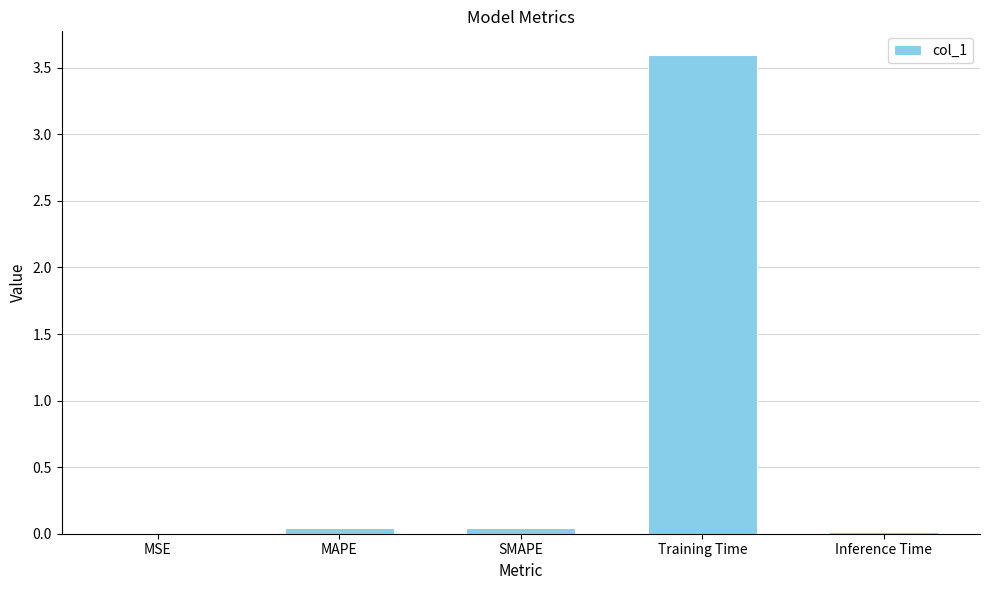

Which category has the highest value across all series?

Training Time